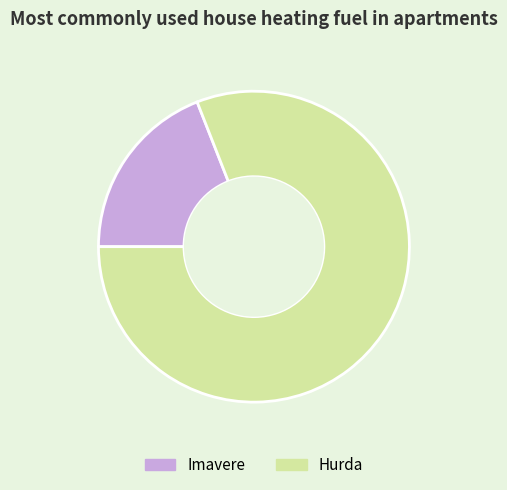

Which slice is the largest?

Hurda